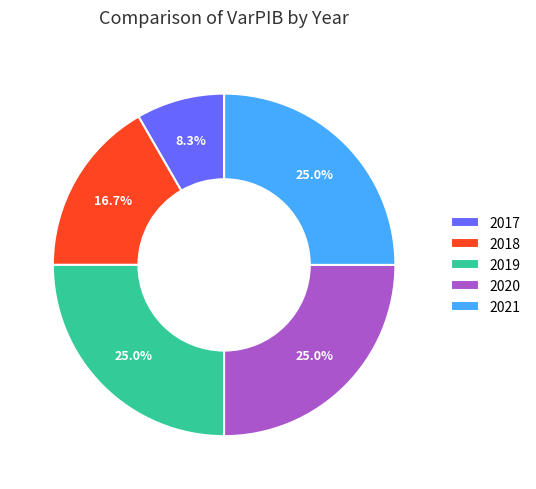

Does any single category account for the majority?

No